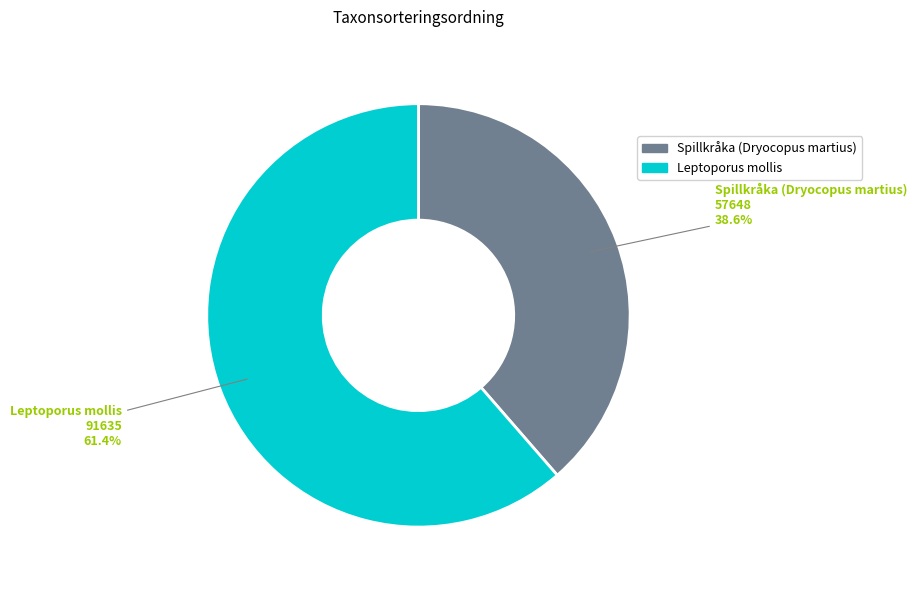

To the nearest percent, what is the average slice percentage?

50%